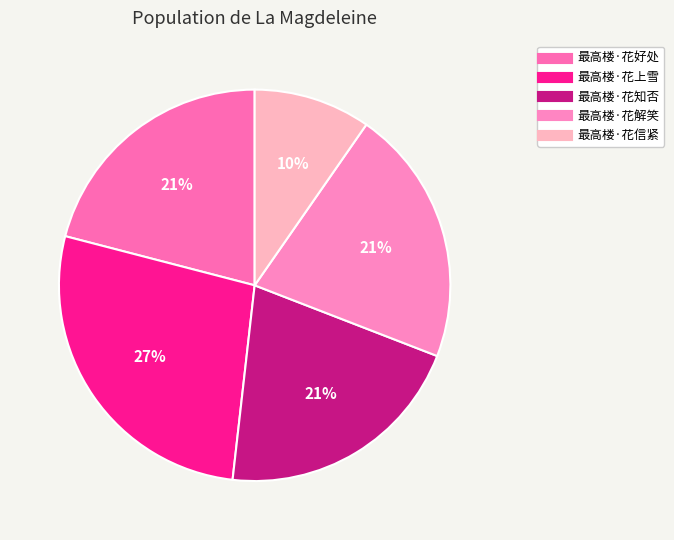

How many slices are in this pie chart?

5